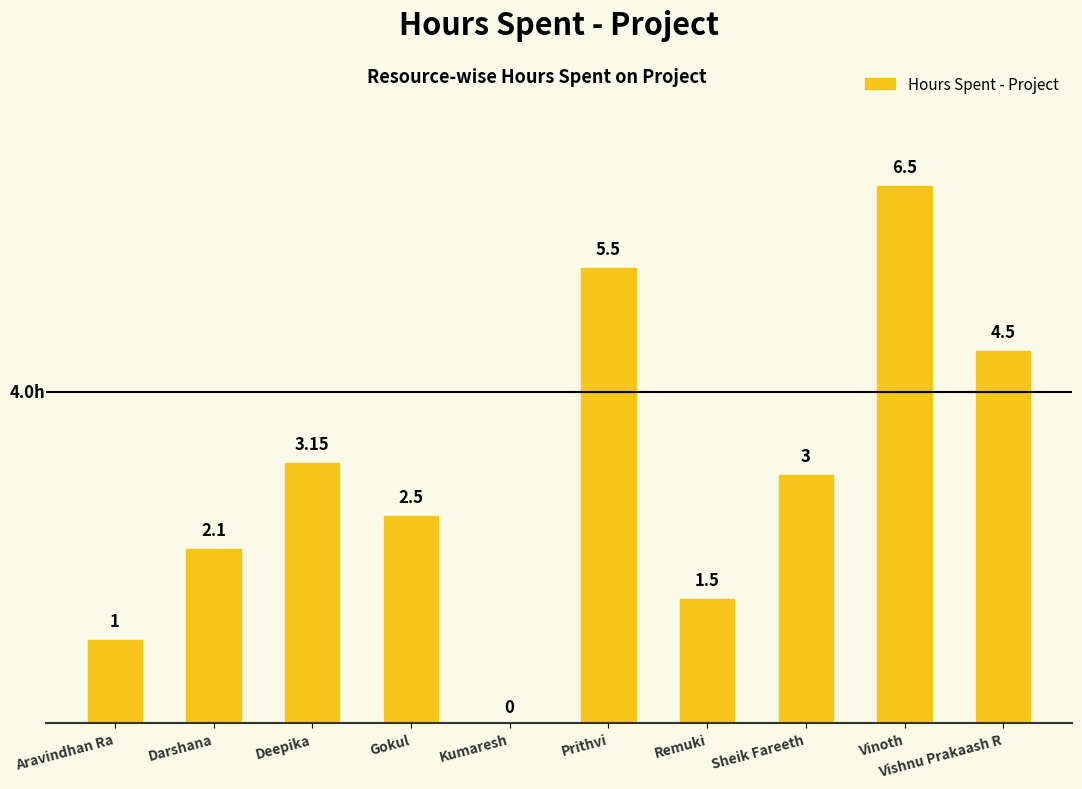

Where does the data first go above 3?

Deepika